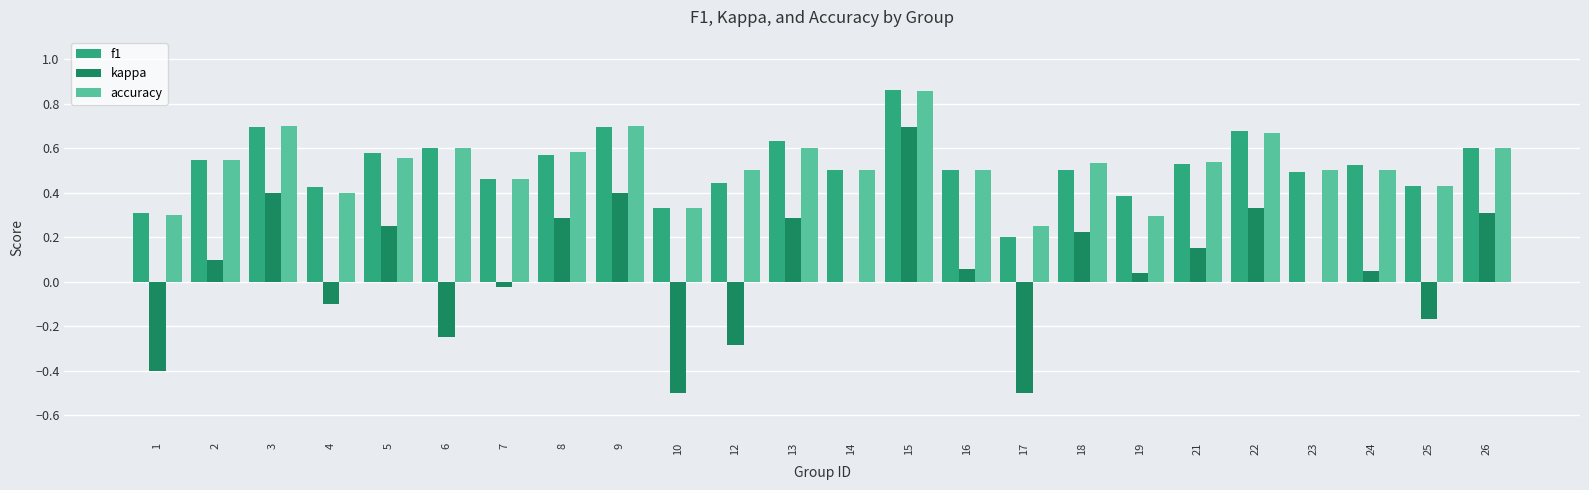

Does the chart contain stacked bars?

No